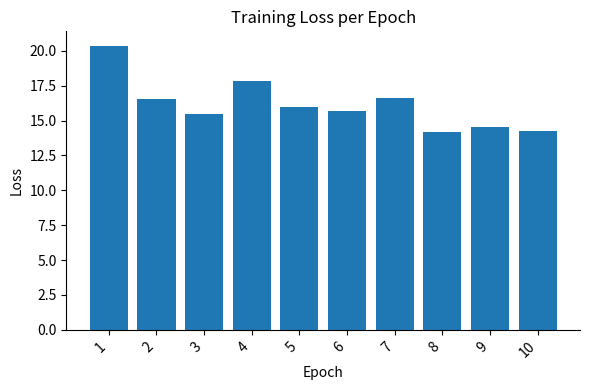

What is the average value?

16.1